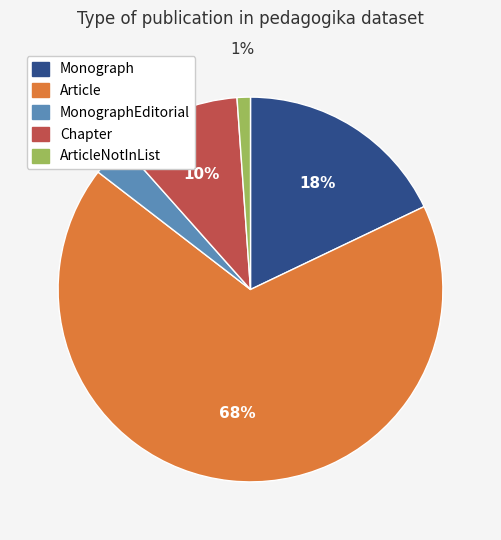

How many segments does this pie chart have?

5